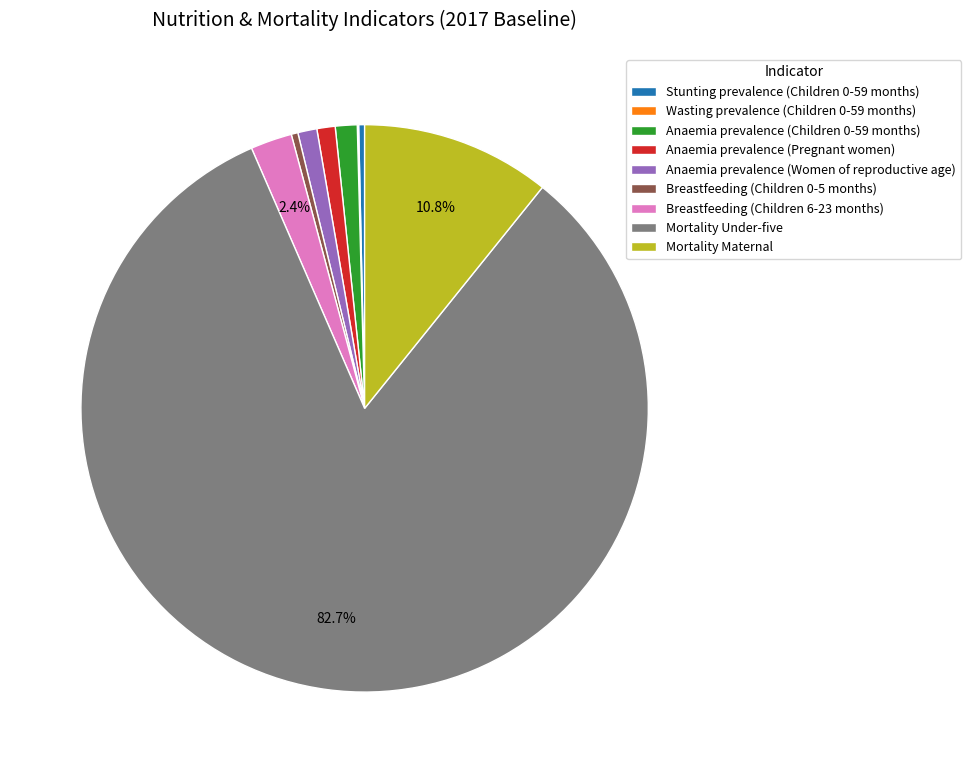

Is it true that Mortality Maternal is 26% of the pie?

False